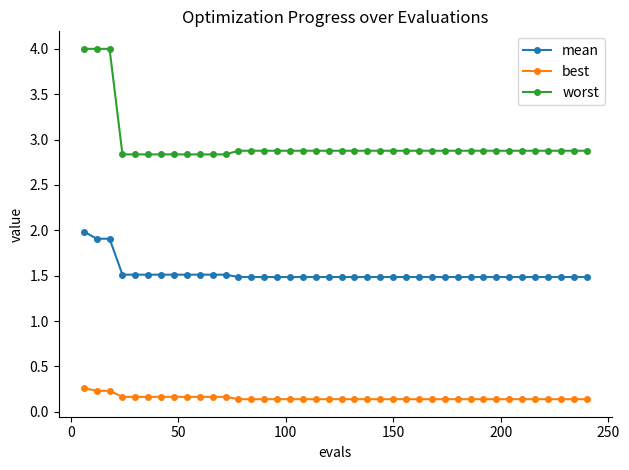

What is the difference between the maximum and minimum values in the worst series?

1.2